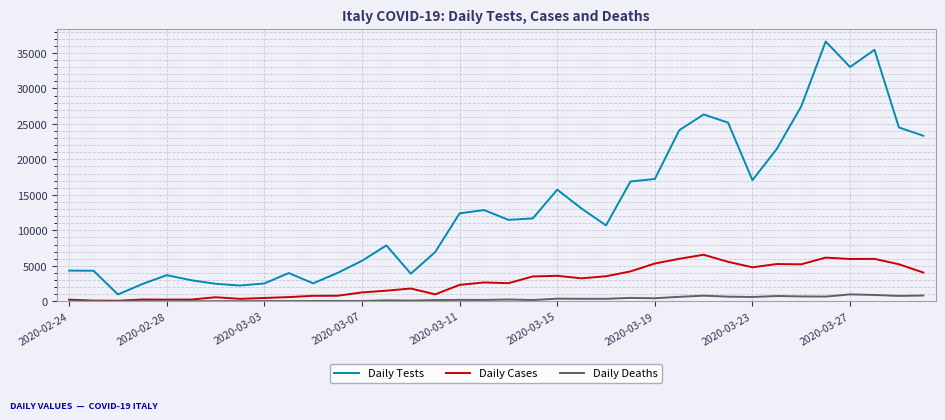

Which series has the largest range (max minus min)?

Daily Tests